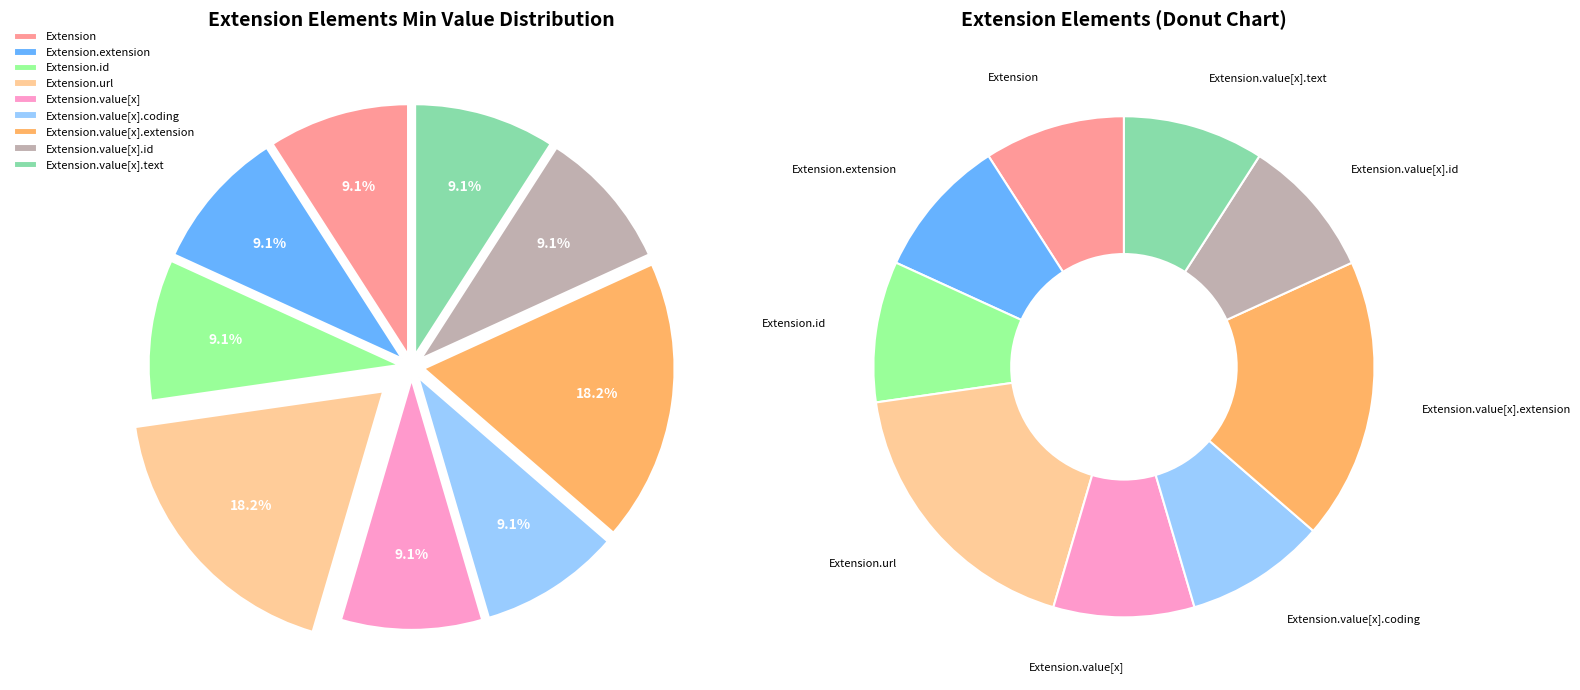

What is the change in value from Extension.value[x] to Extension.value[x].extension?

+1